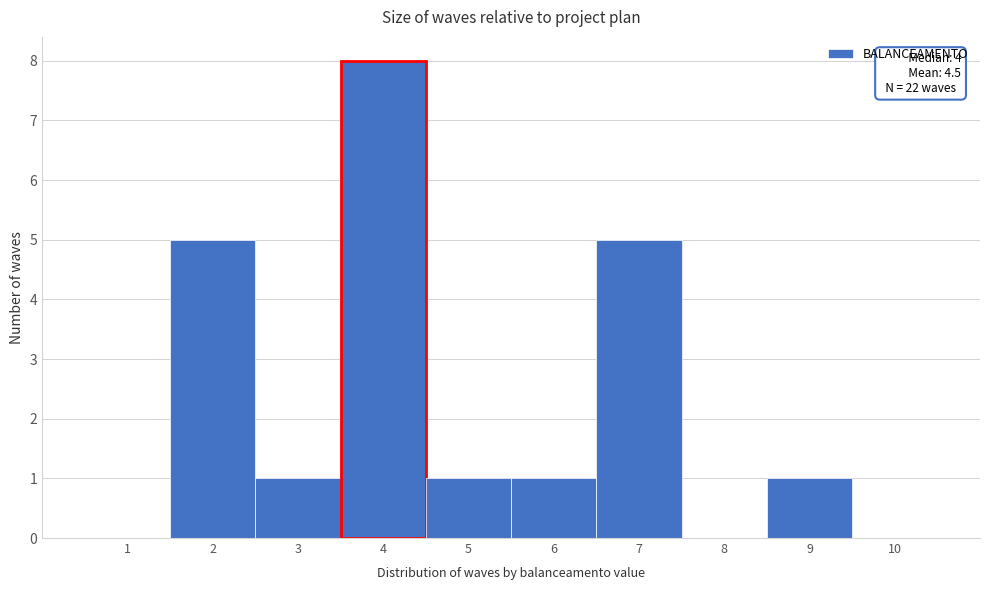

Over which range of the x-axis is the bar tallest?

3.5 to 4.5